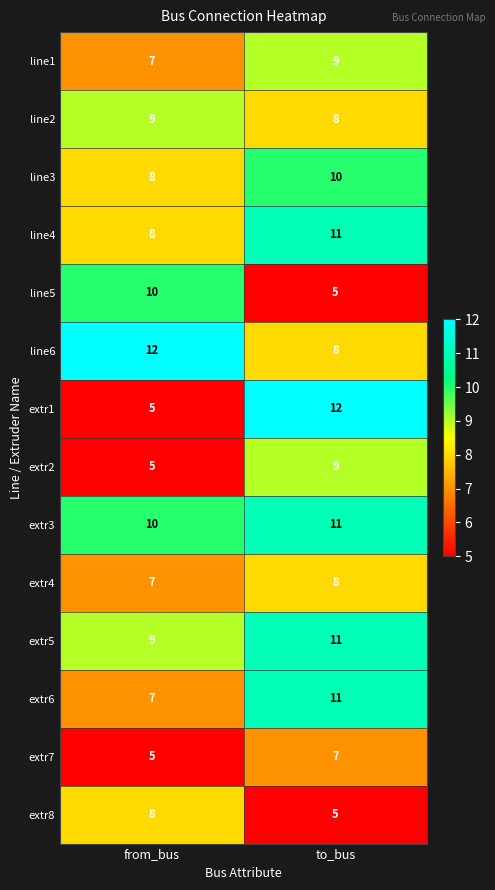

What is the difference between the highest and lowest values at to_bus?

7